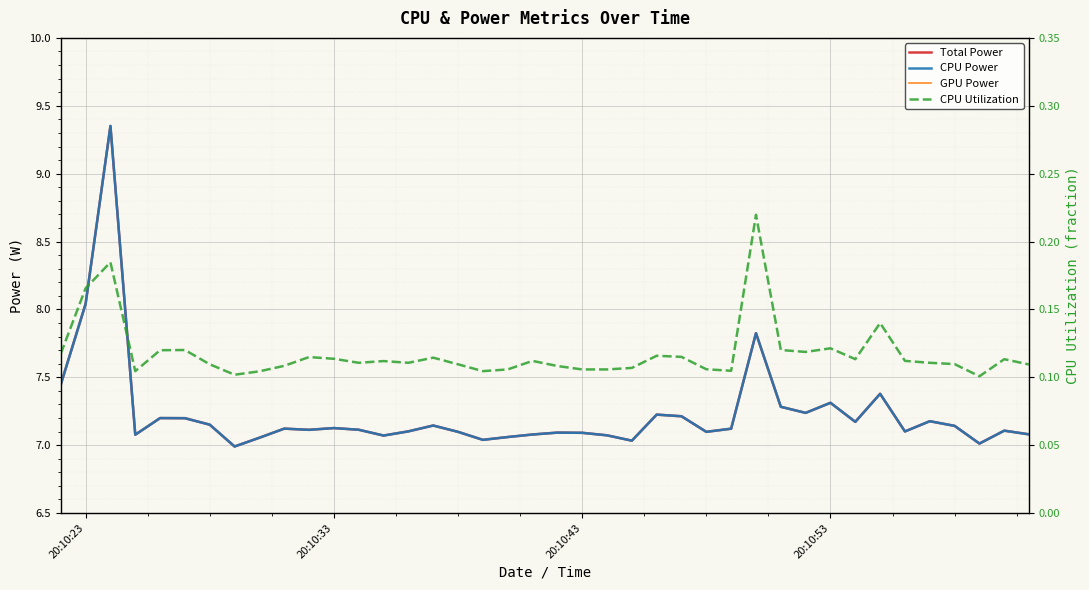

How many interior local peaks does the CPU Utilization series have?

11